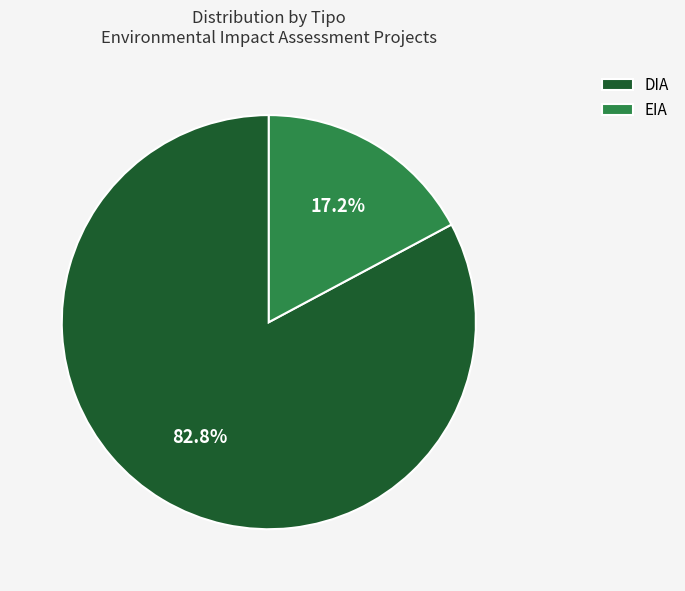

To the nearest percent, what portion does DIA represent?

83%